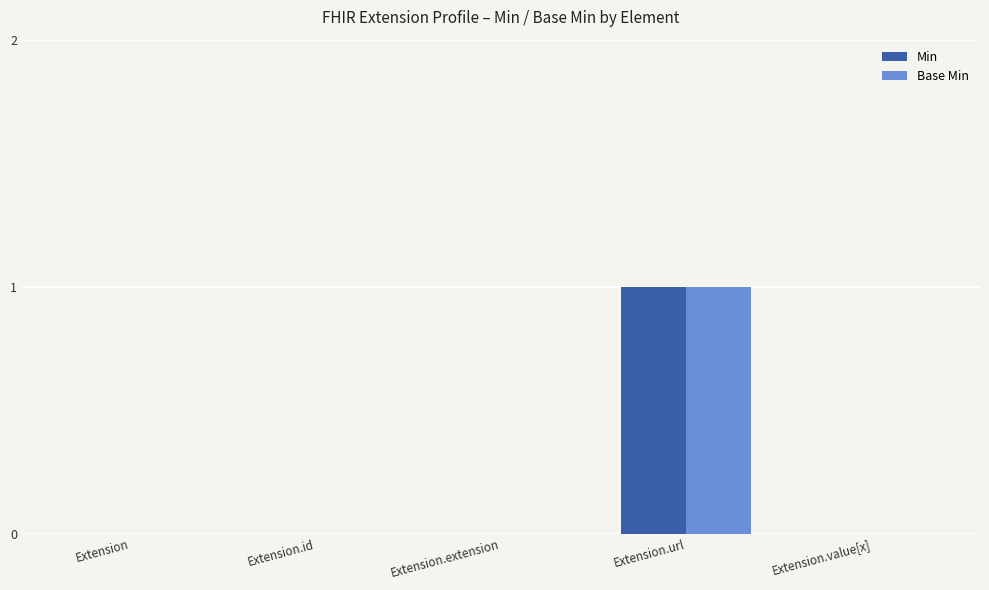

What is the sum of the Min values at Extension.url and Extension.id?

1